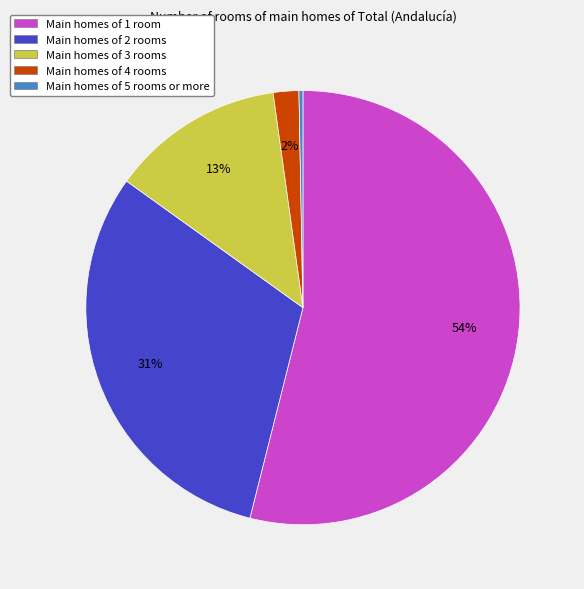

Count the number of slices in the pie.

5